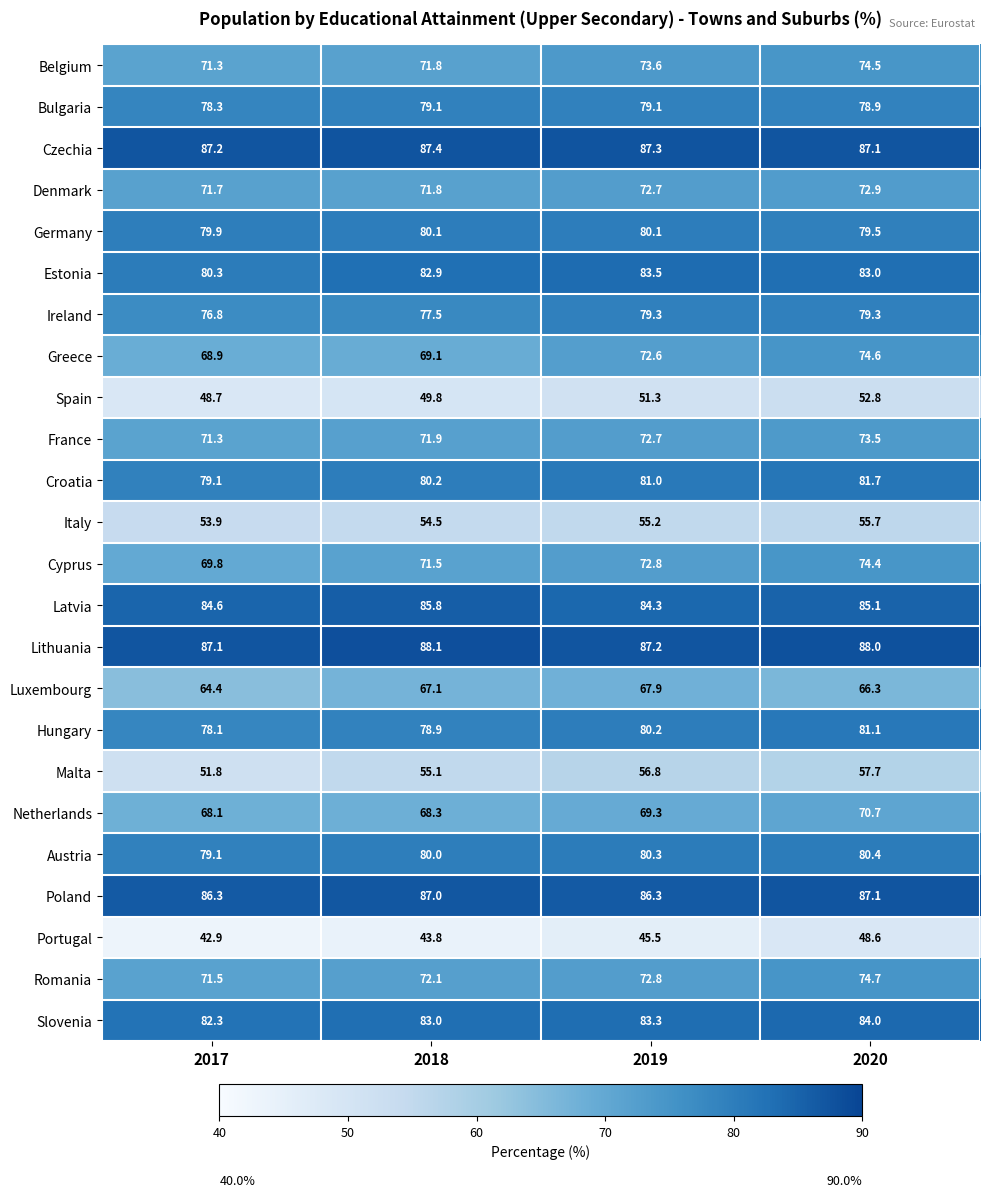

Is it true that Latvia equals 34.5 at 2017?

False